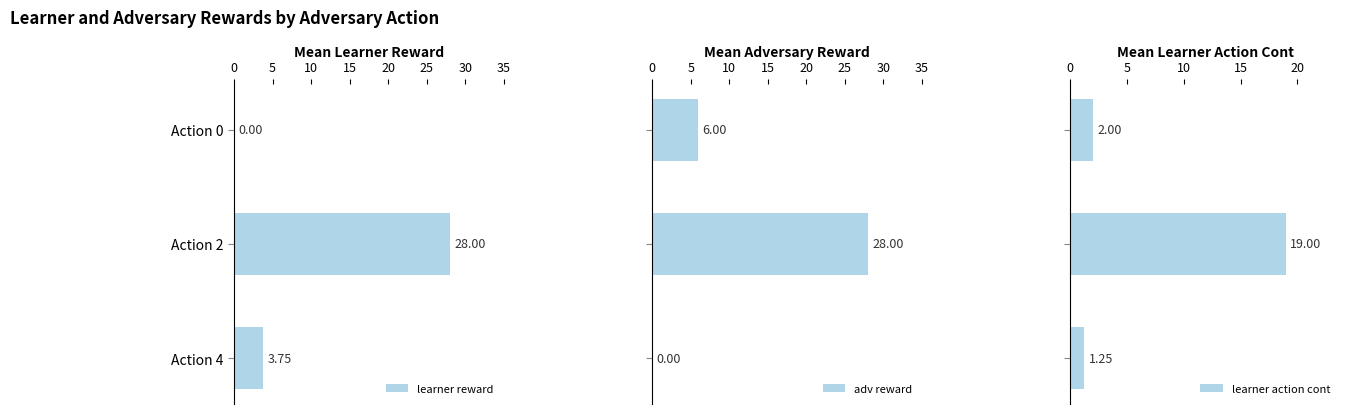

Which series has the largest range (max minus min)?

learner reward